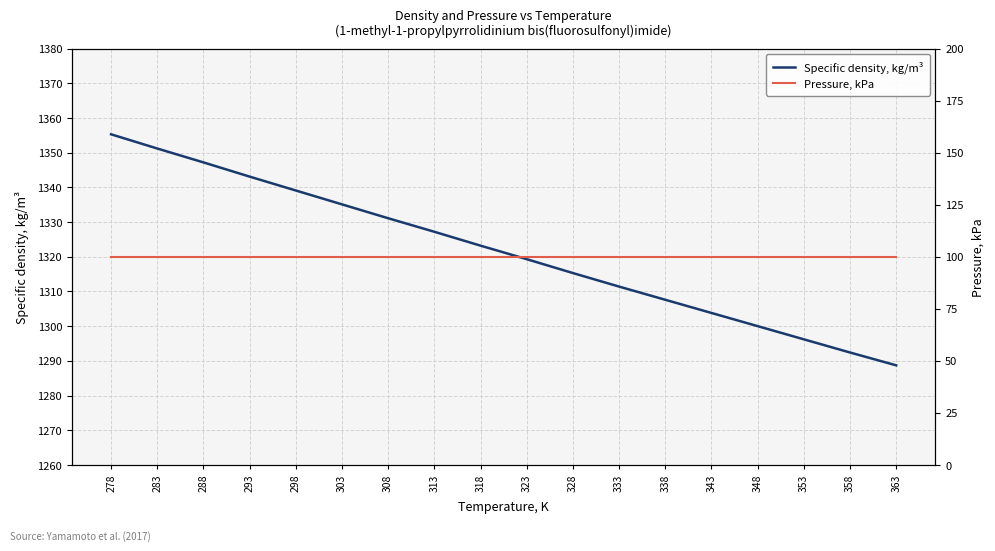

True or false: Pressure, kPa and Specific density, kg/m³ cross at least once.

False